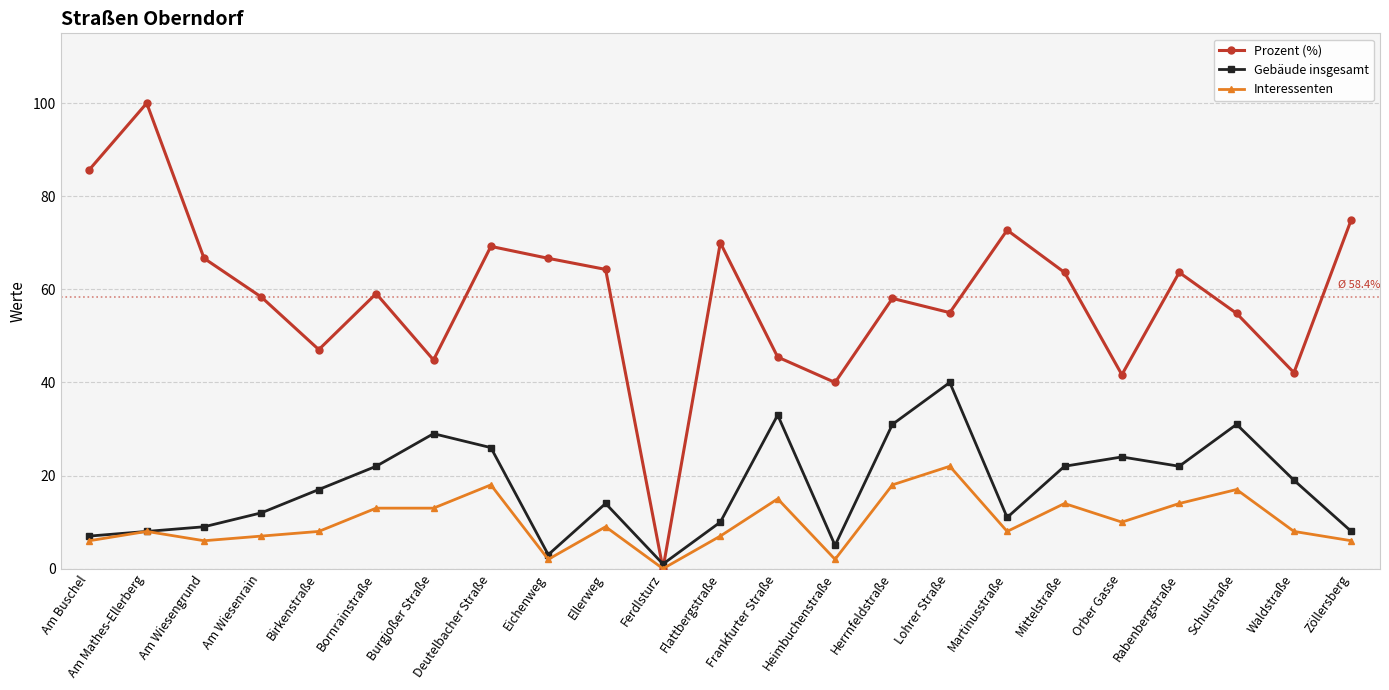

List the series in order of their overall mean, lowest first.

Interessenten, Gebäude insgesamt, Prozent (%)